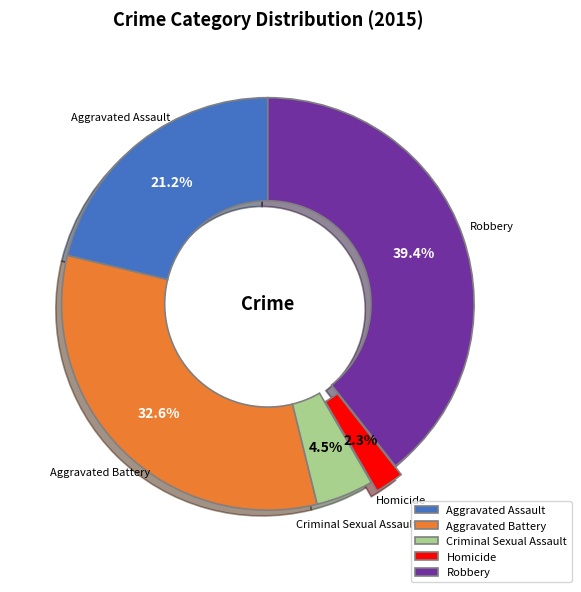

To the nearest percent, what is the average slice percentage?

20%